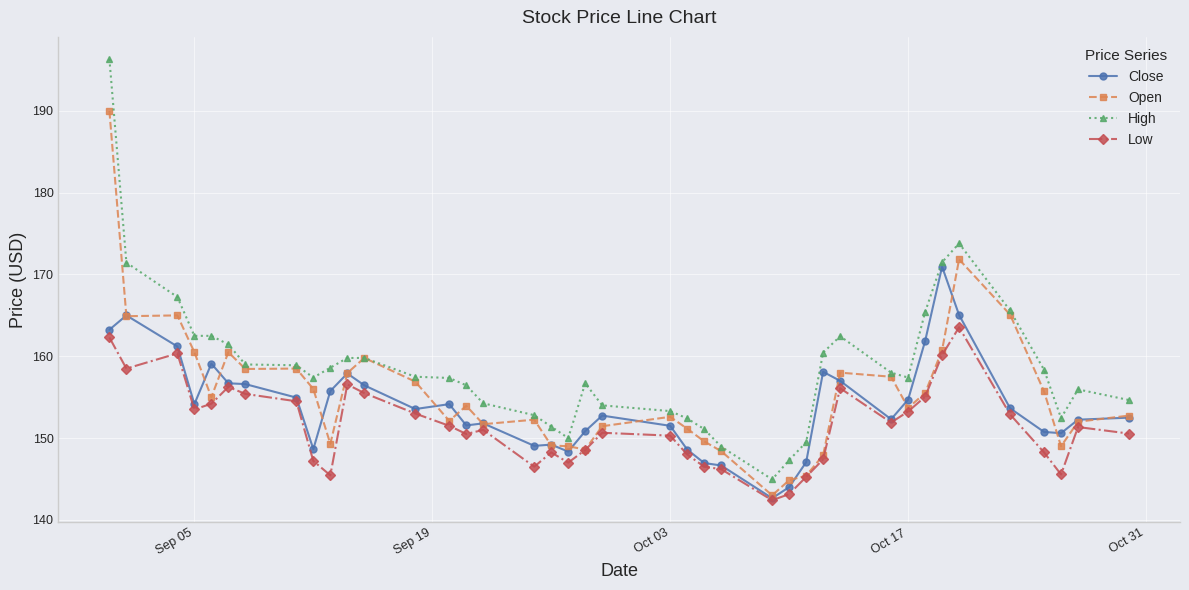

True or false: High and Close intersect in this chart.

False